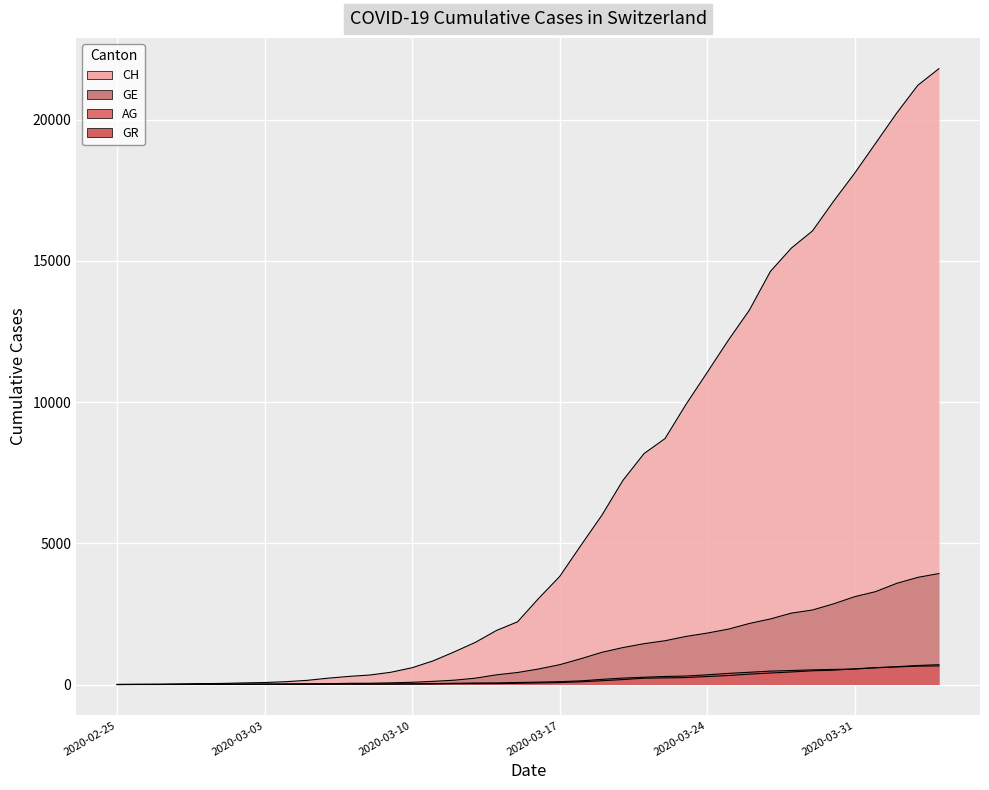

At which label does AG first exceed 56?

2020-03-17